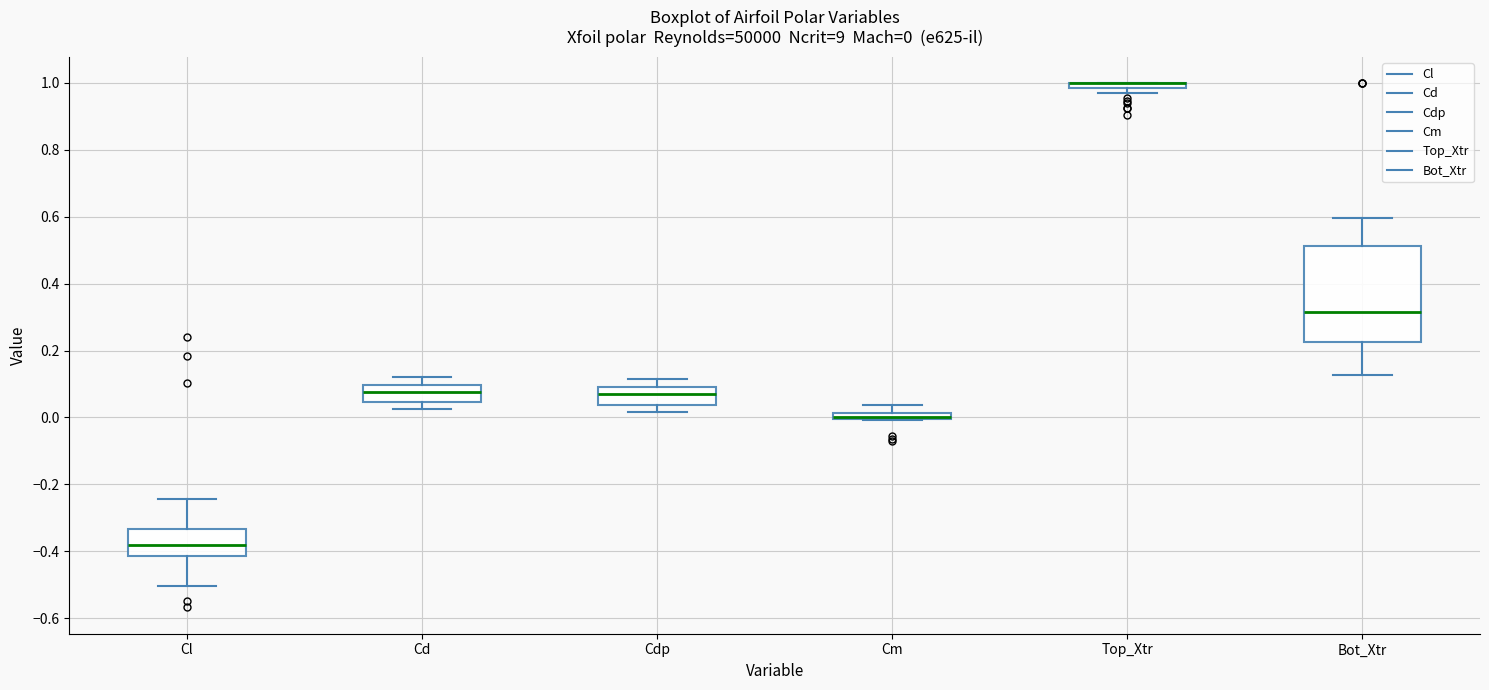

Which box is the tallest, from its lower edge to its upper edge?

Bot_Xtr